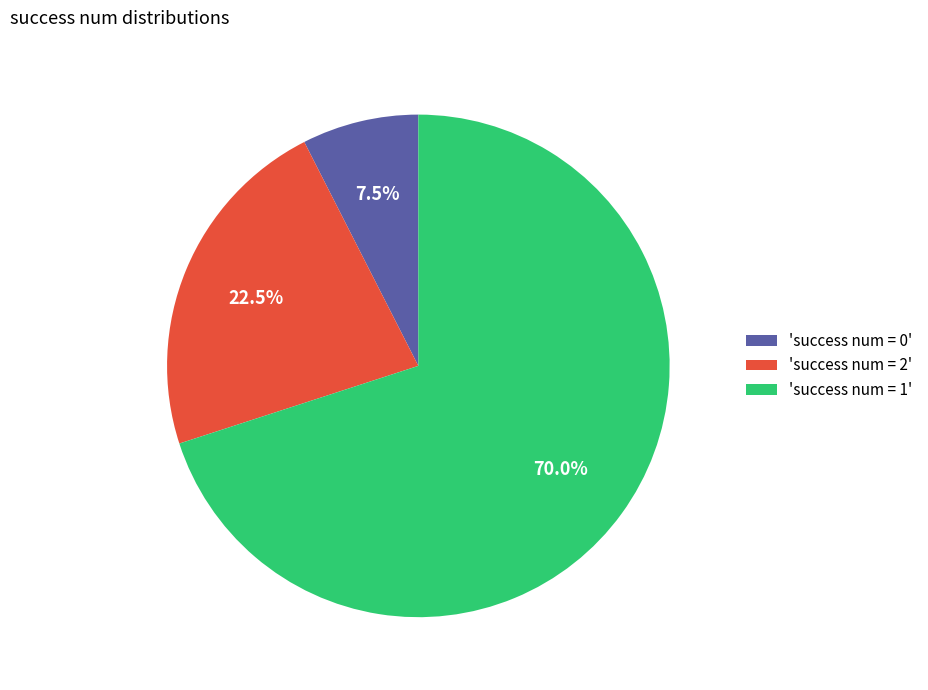

Between 'success num = 1' and 'success num = 0', which is larger?

'success num = 1'